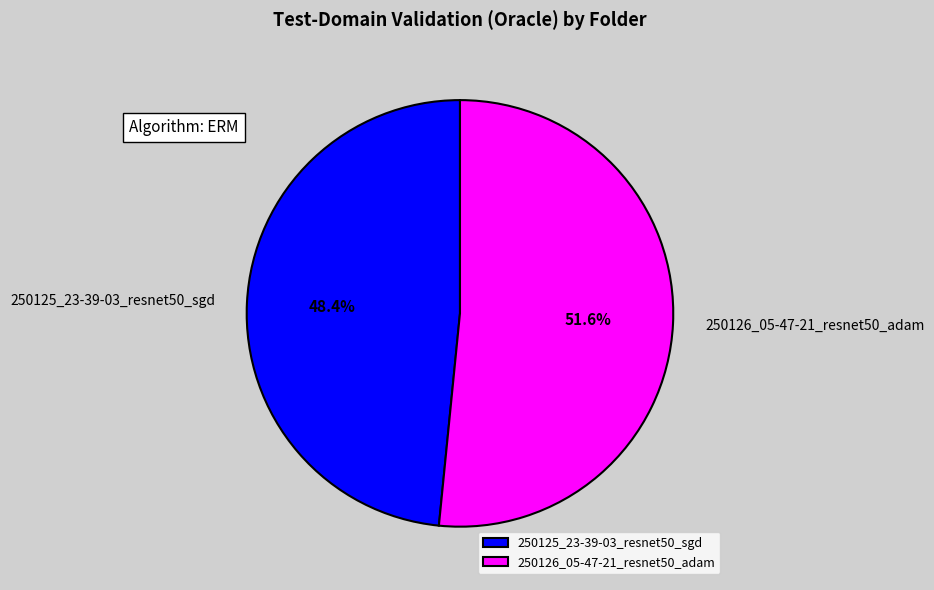

The 250125_23-39-03_resnet50_sgd slice represents 40% of the pie. True or false?

False